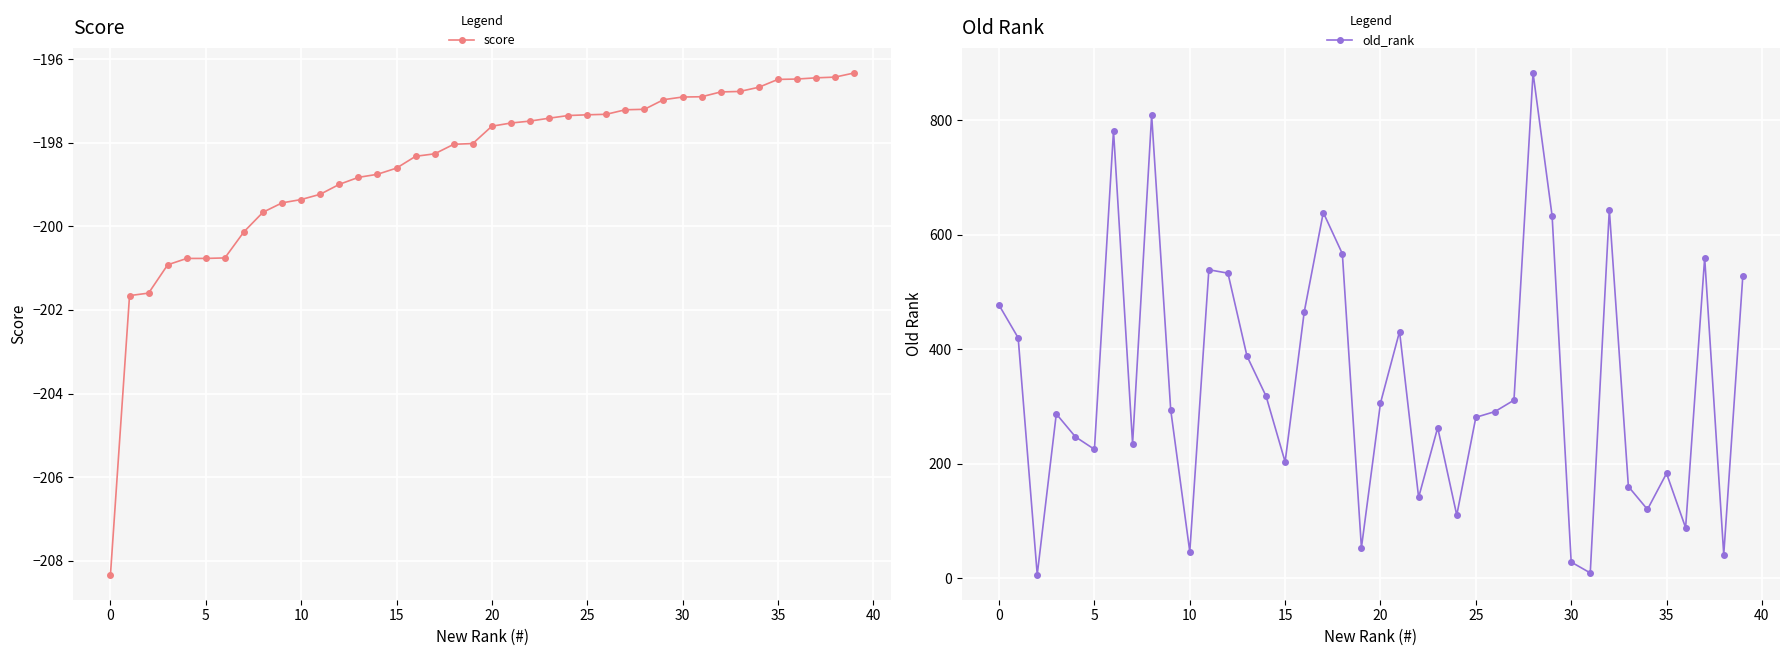

The value of score at 30 is -196.9. True or false?

True